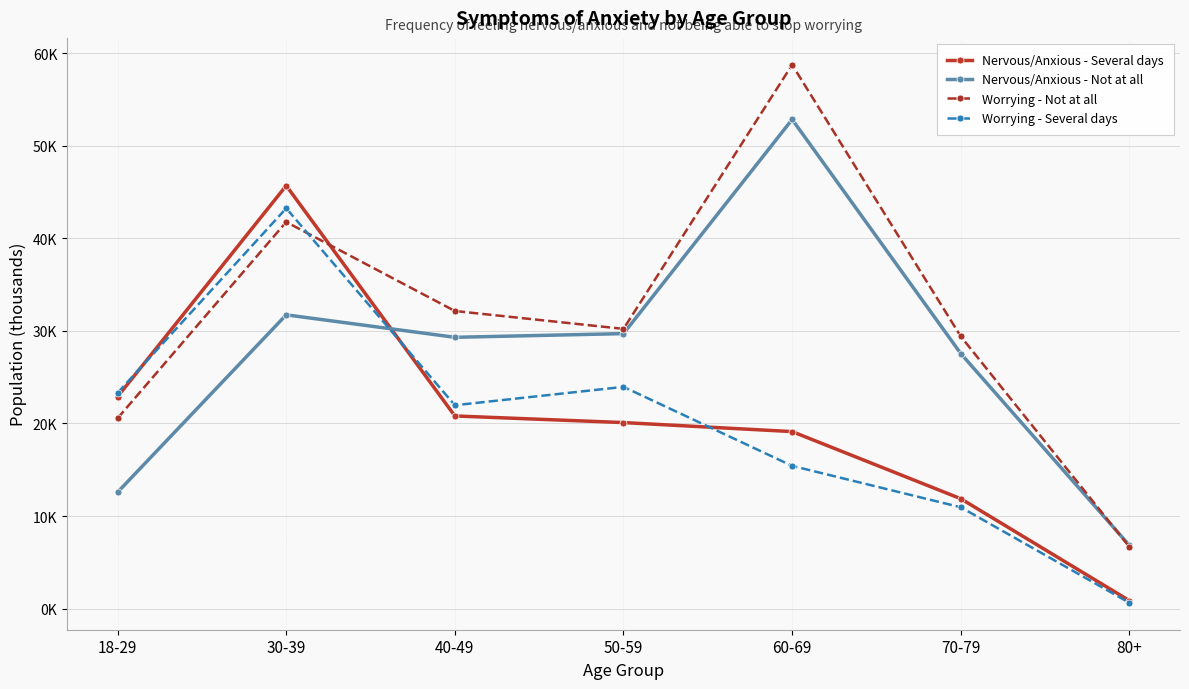

Is it true that Nervous/Anxious - Several days equals 45.7 at 30-39?

True